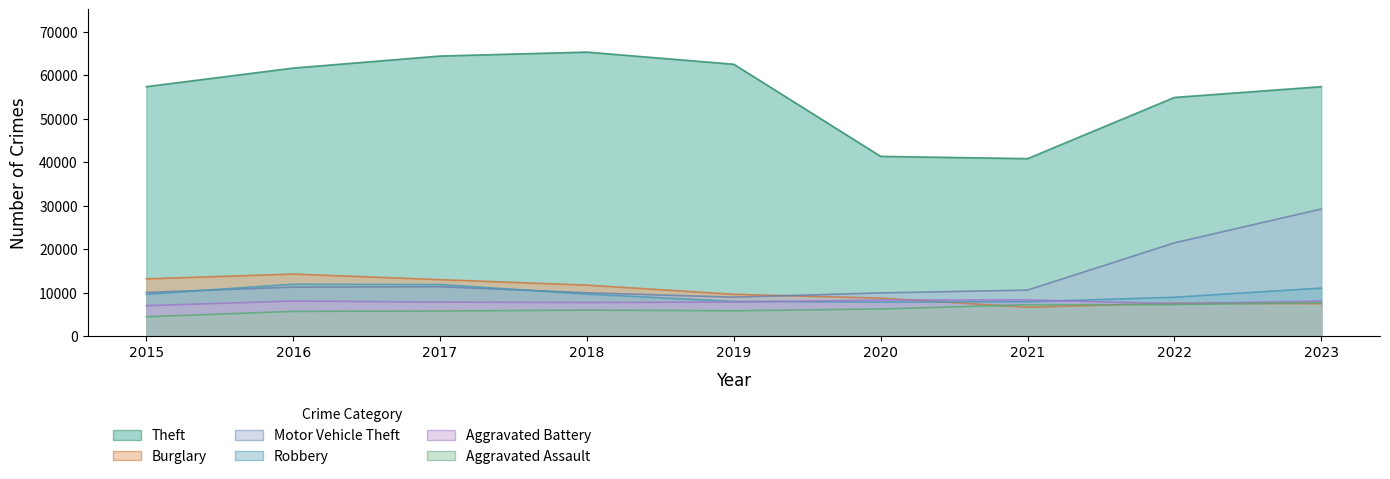

What are all the series names shown in the legend?

Theft, Burglary, Motor Vehicle Theft, Robbery, Aggravated Battery, Aggravated Assault